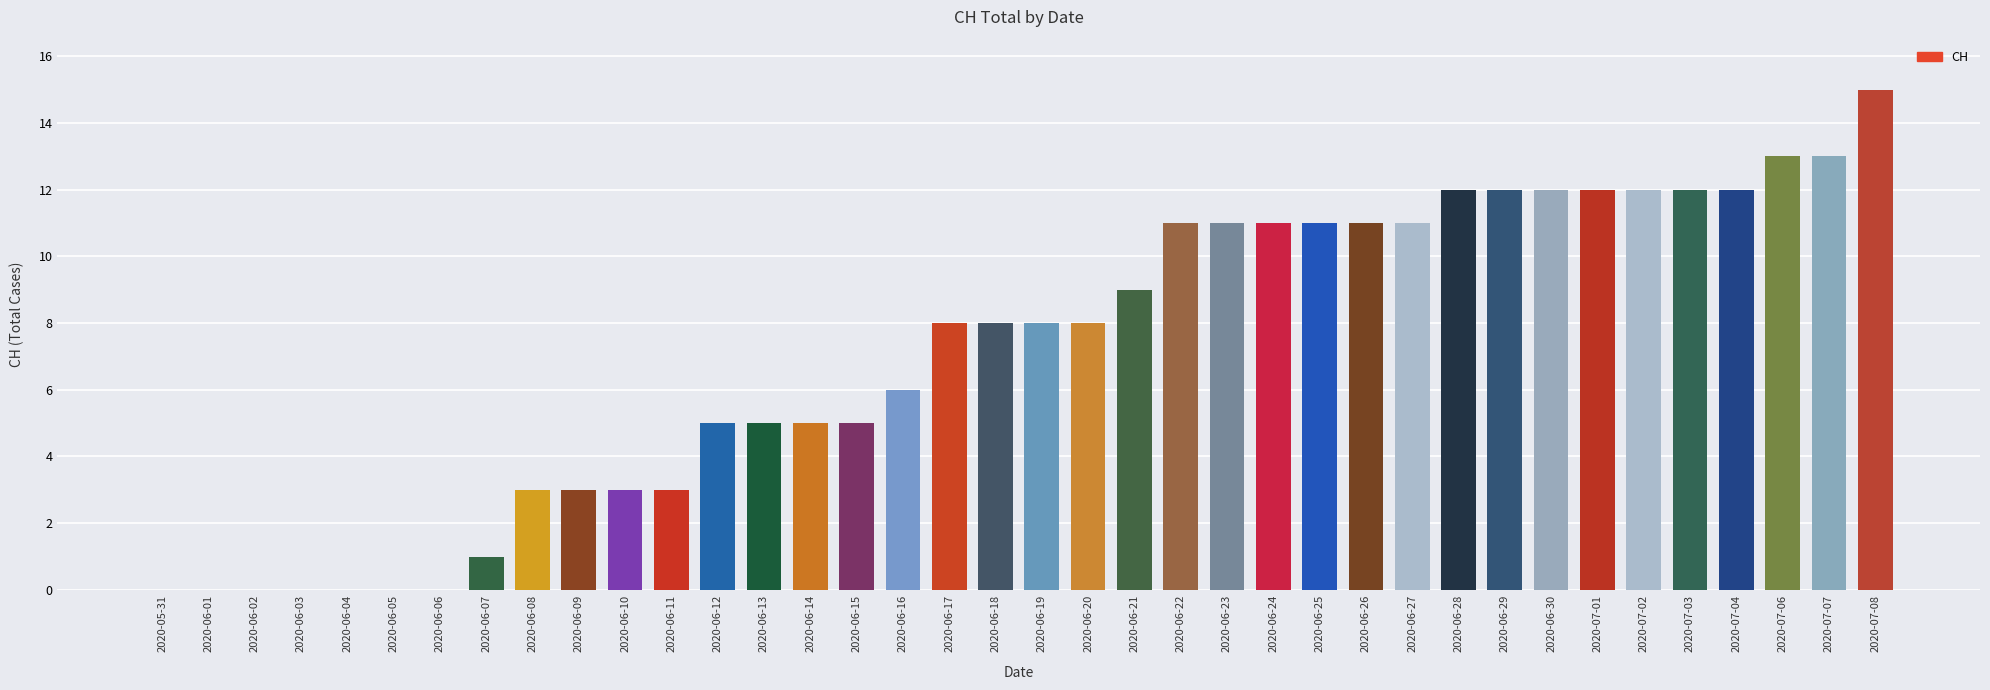

Read the value at 2020-06-11.

3